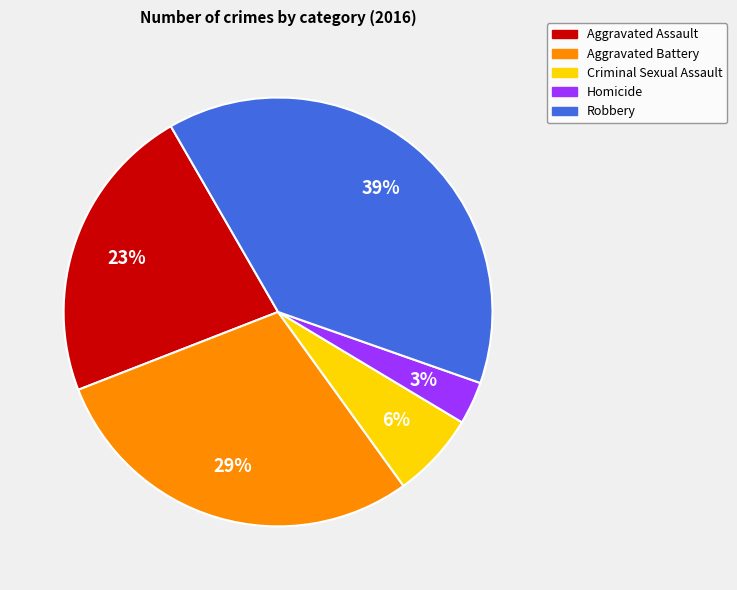

Does Homicide represent more than half of the total?

No